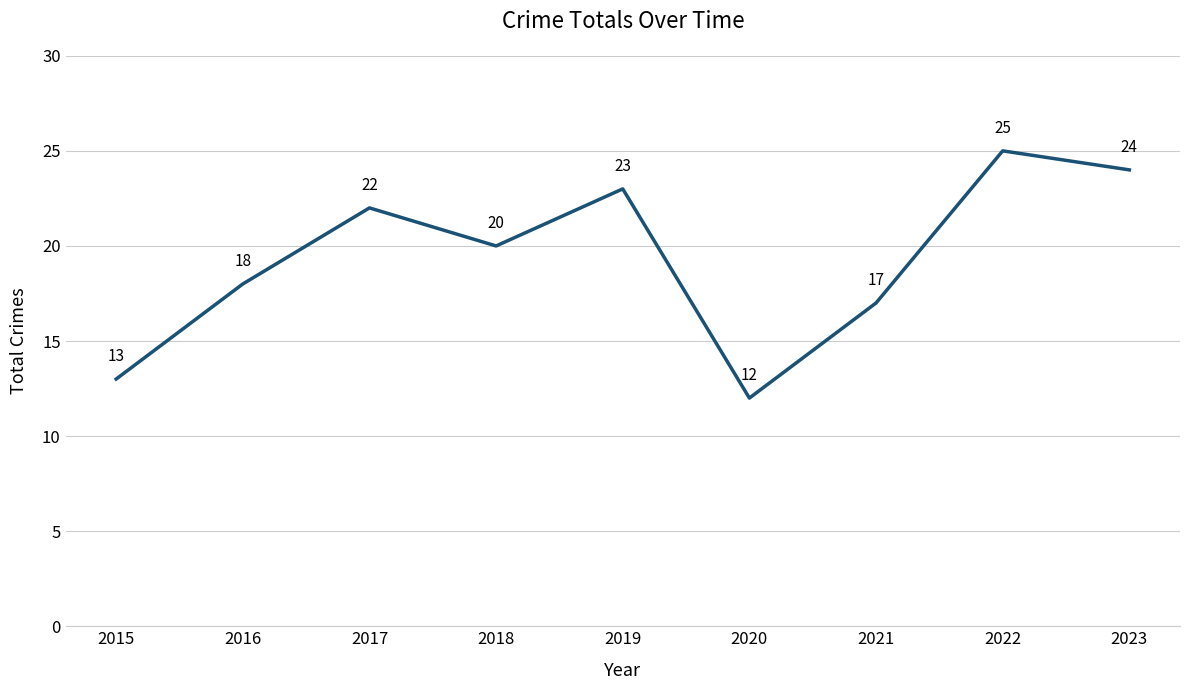

Approximately how many times larger is the value at 2017 compared to 2019?

1.0